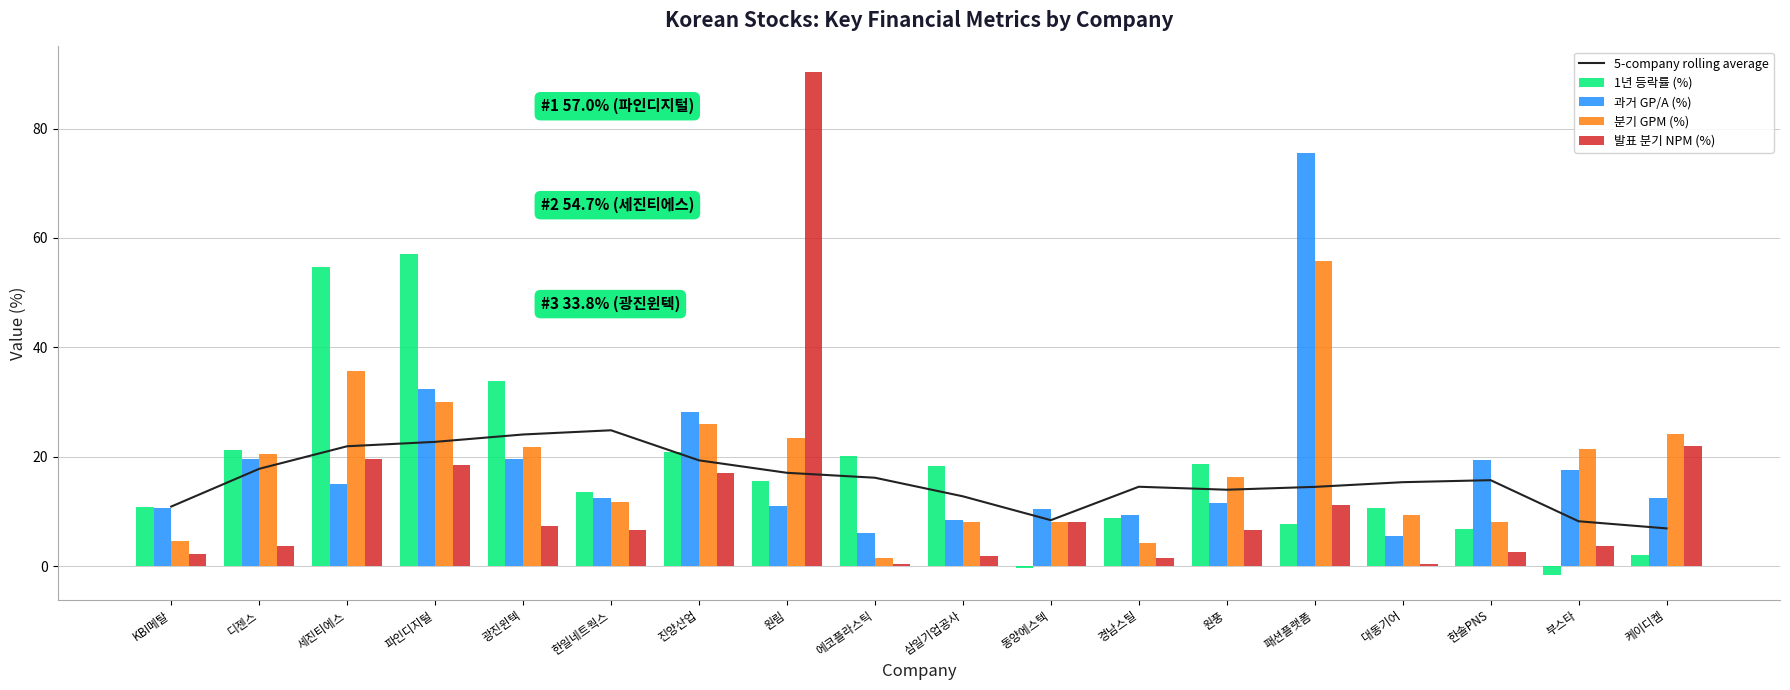

What is the difference between the second highest and minimum values in the 1년 등락률 (%) series?

56.2